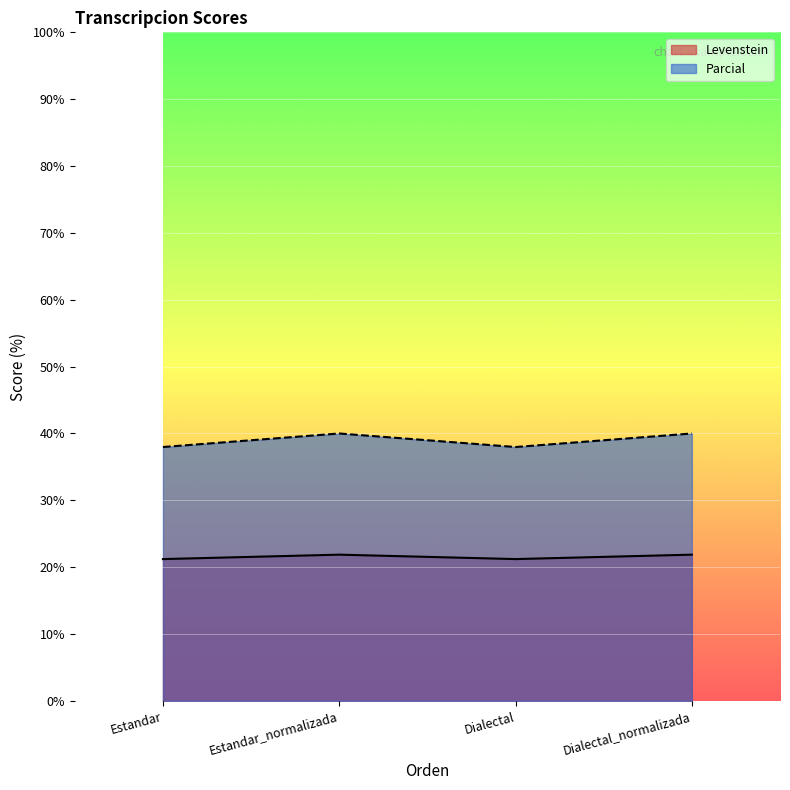

The Levenstein series shows 21.2 at Dialectal. True or false?

True